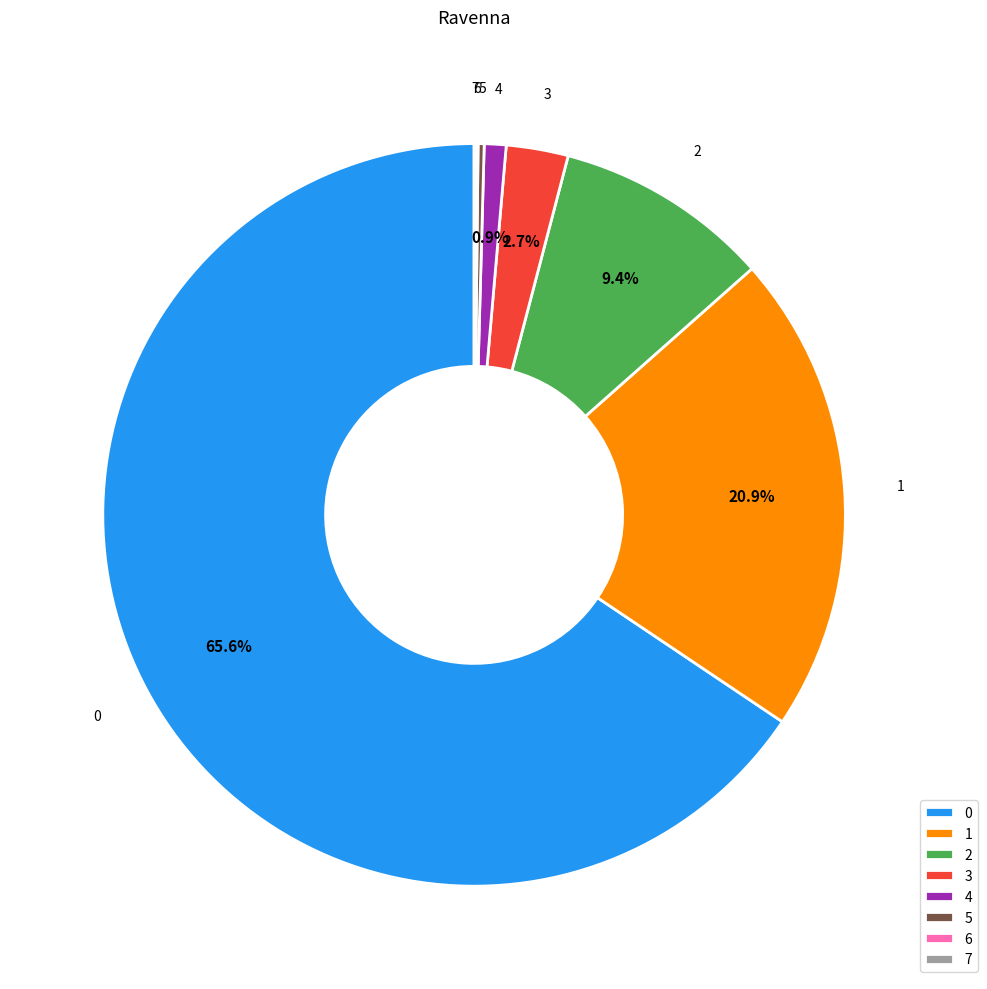

Do 2 and 3 together represent more than half of the pie?

No